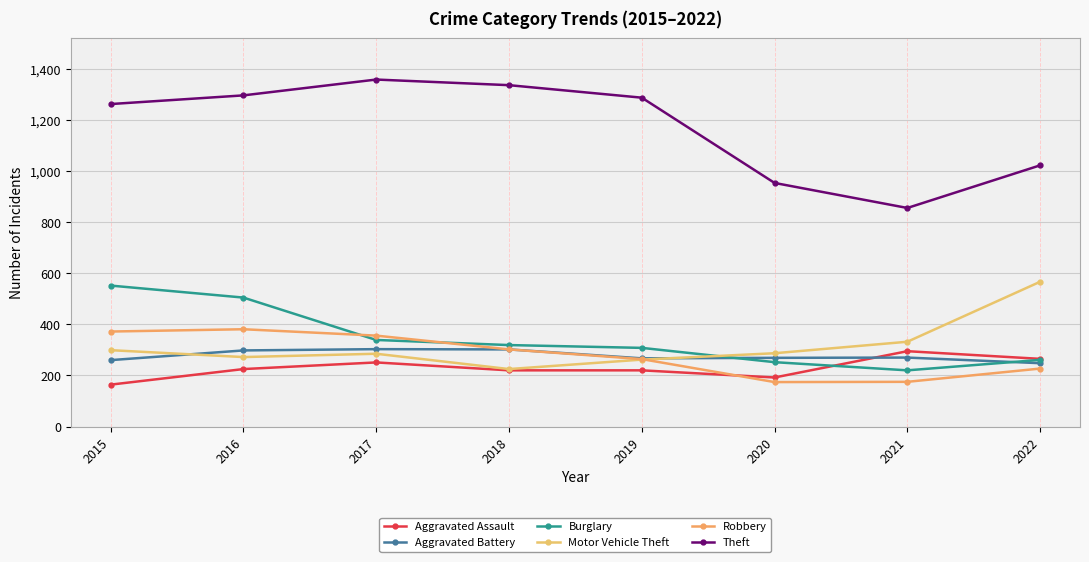

Which series changed the most between 2016 and 2021?

Theft